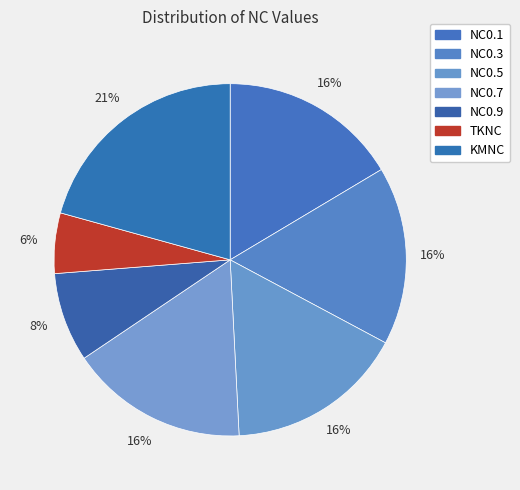

True or false: NC0.5 accounts for 16% of the total.

True